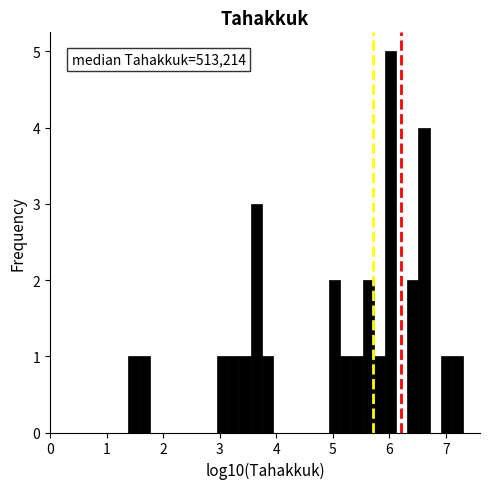

Around what value on the x-axis is the tallest bar? Give the approximate position of its centre, as read against the axis.

6.0